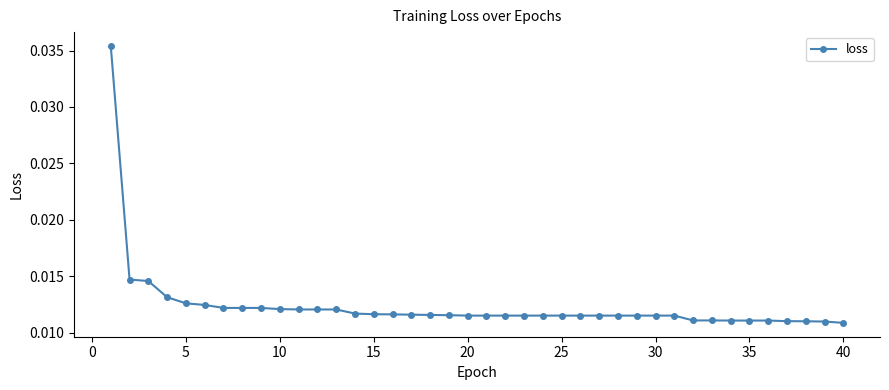

What is the sum of all values?

0.5